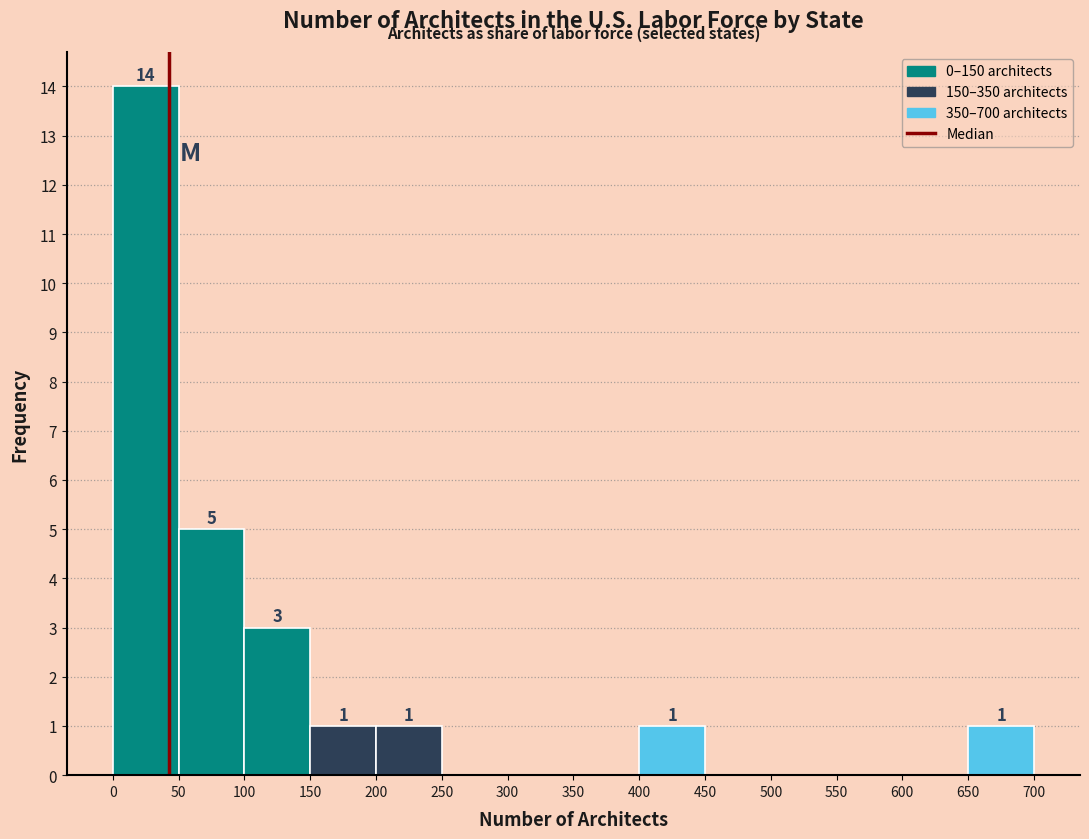

Over which range of the x-axis is the bar tallest?

0 to 50